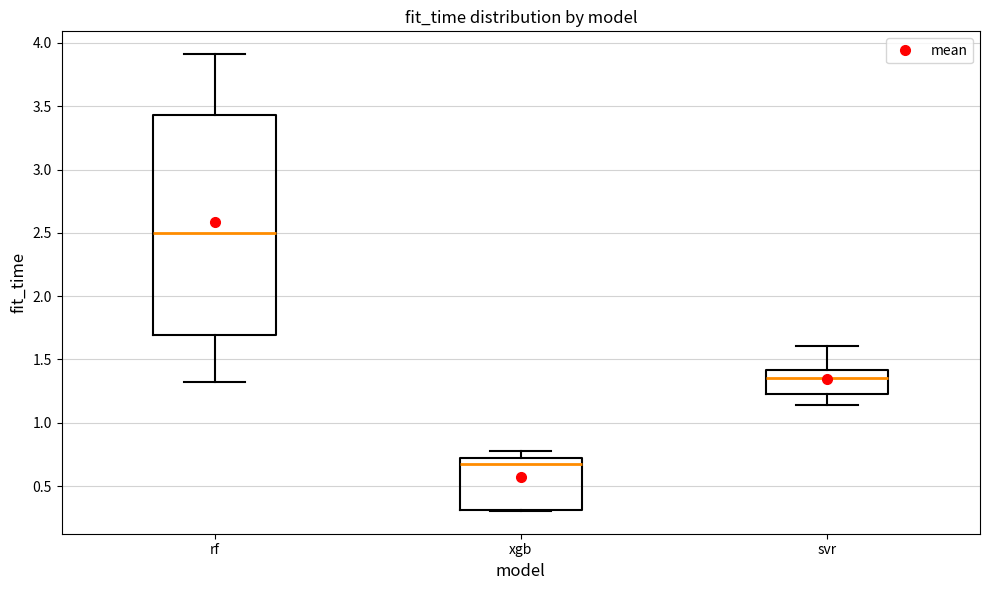

Reading left to right, read every box against the y-axis: the position of its median line, the range the box covers, and the ends of its whiskers. The values are not printed on the chart, so give them approximately, as read against the axis.

rf: median 2.50, box 1.70 to 3.45, whiskers 1.30 to 3.90
xgb: median 0.70 (just below the box's upper edge), box 0.30 to 0.70, whiskers 0.30 to 0.80
svr: median 1.35, box 1.25 to 1.40, whiskers 1.15 to 1.60